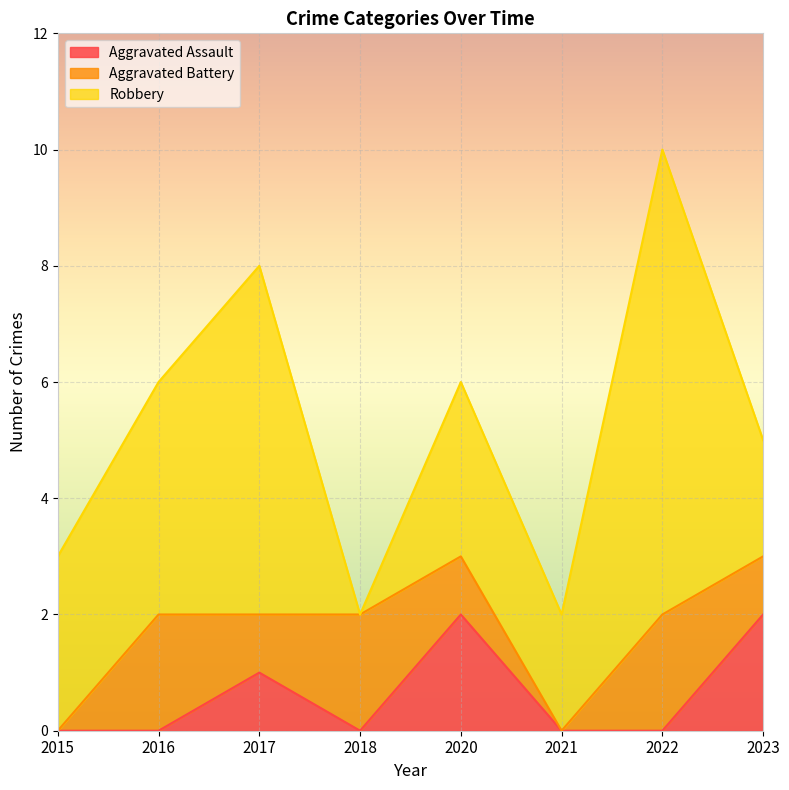

True or false: Robbery has a value of 1 at 2020.

False